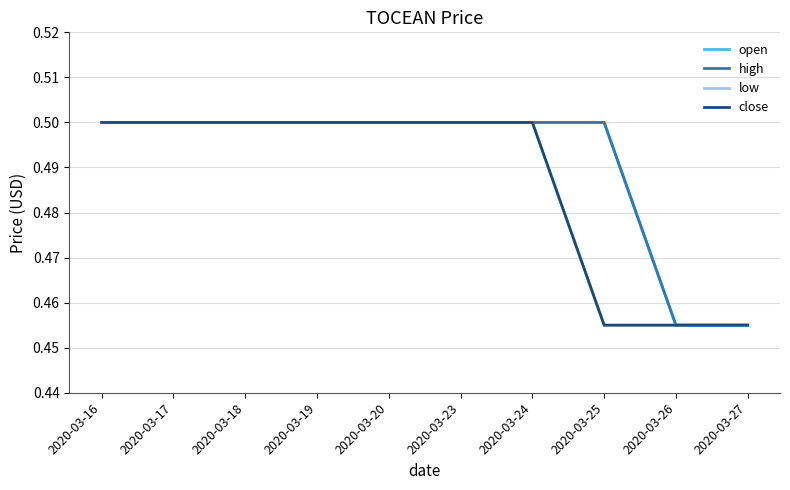

Does the chart have visible grid lines?

Yes